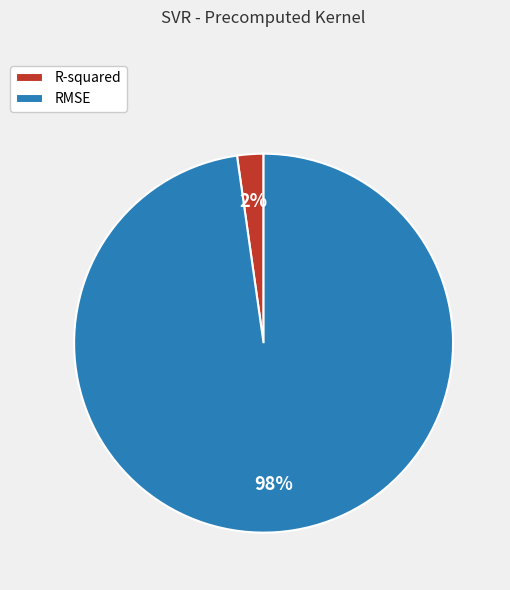

Rank the categories by value from lowest to highest.

R-squared, RMSE